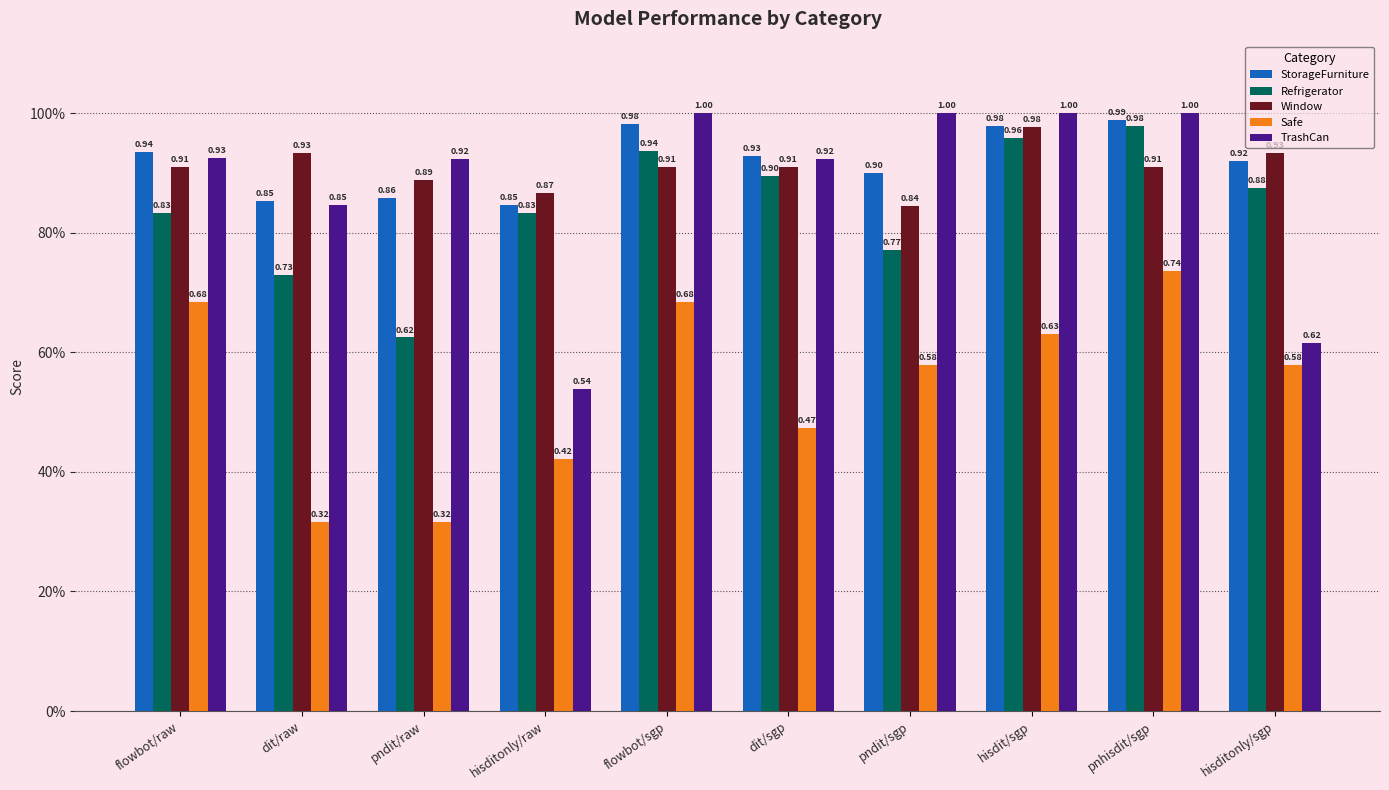

What is the difference between the highest and lowest values at hisditonly/raw?

0.4